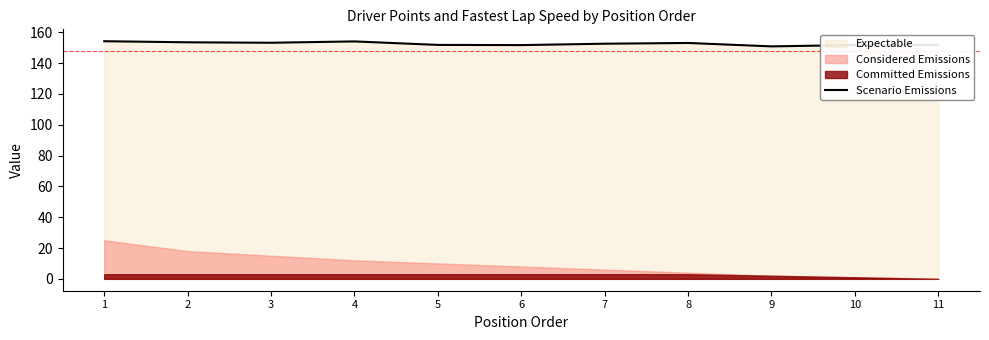

Rank the categories by value from lowest to highest.

9, 6, 10, 5, 11, 7, 8, 3, 2, 4, 1